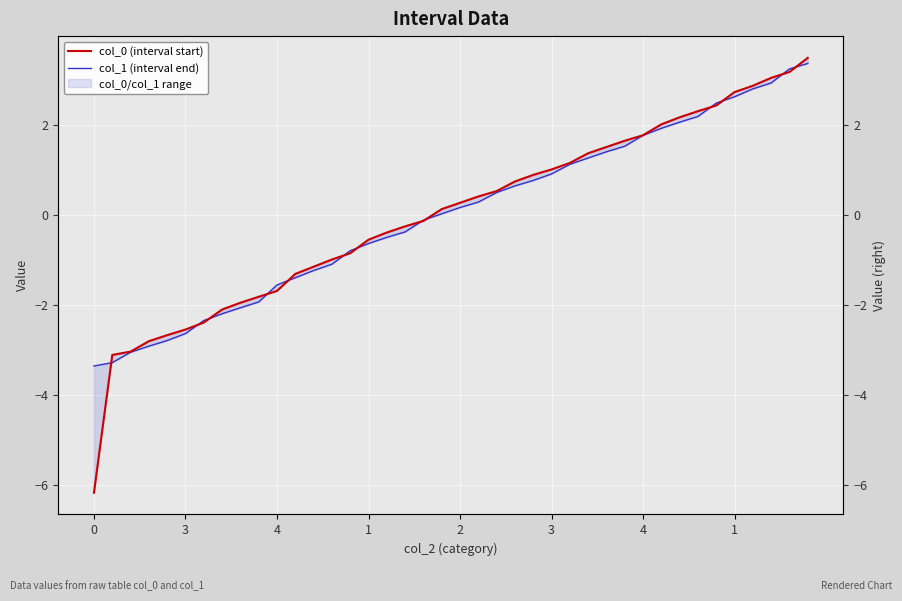

How many data points in col_0 (interval start) are above 0?

21